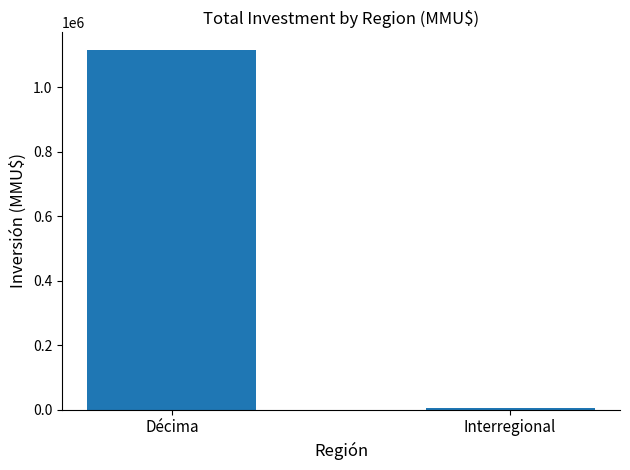

What is the label of the 1st bar from the left?

Décima